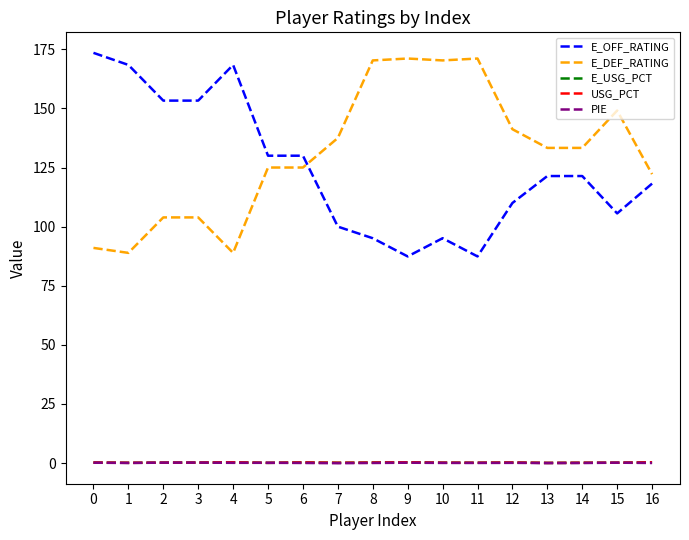

What is the lowest value of the E_DEF_RATING series?

88.9